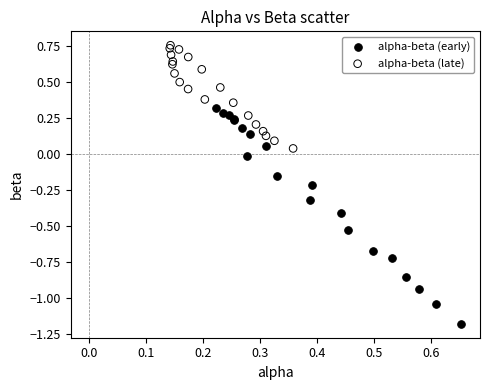

Which series has the largest Y range (max minus min)?

alpha-beta (early)